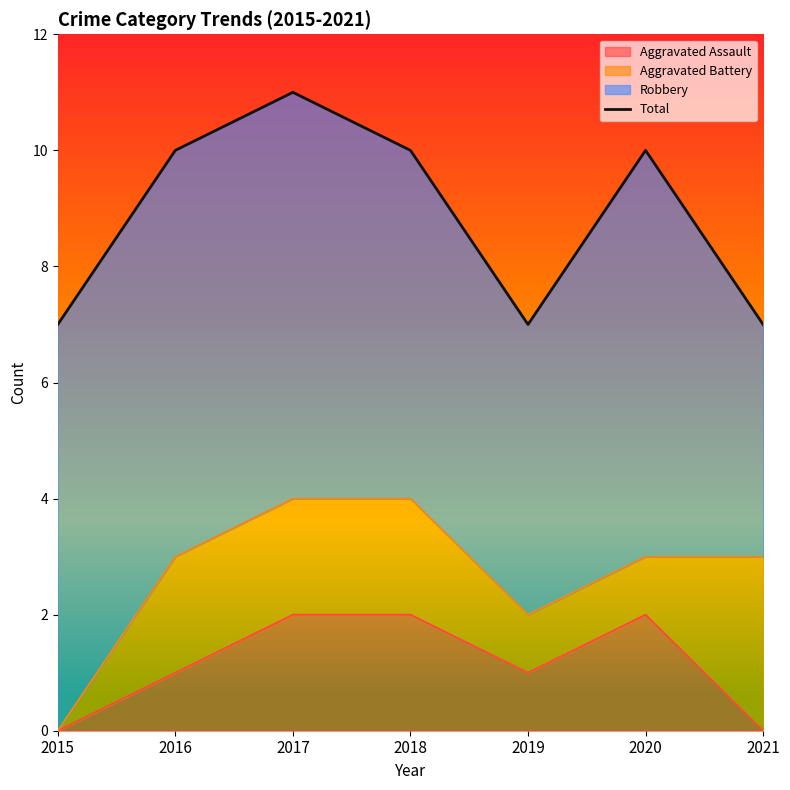

What is the sum of all values?

62